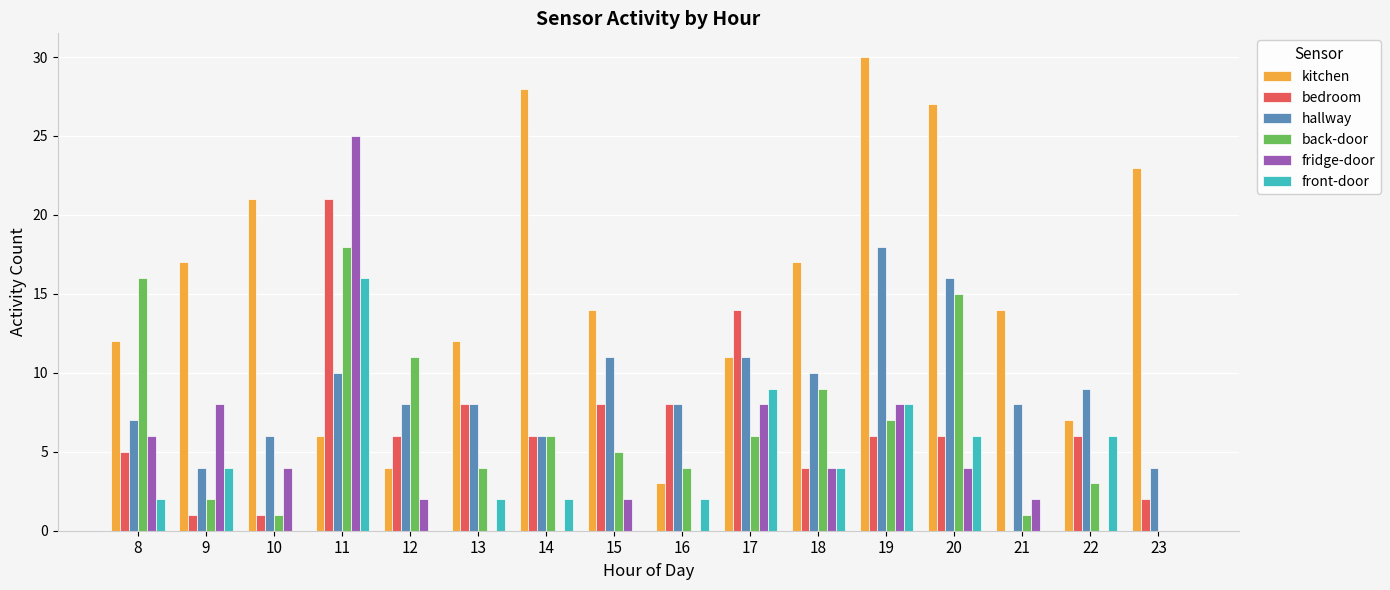

Is the value of fridge-door at 12 greater than the value of front-door at 20?

No